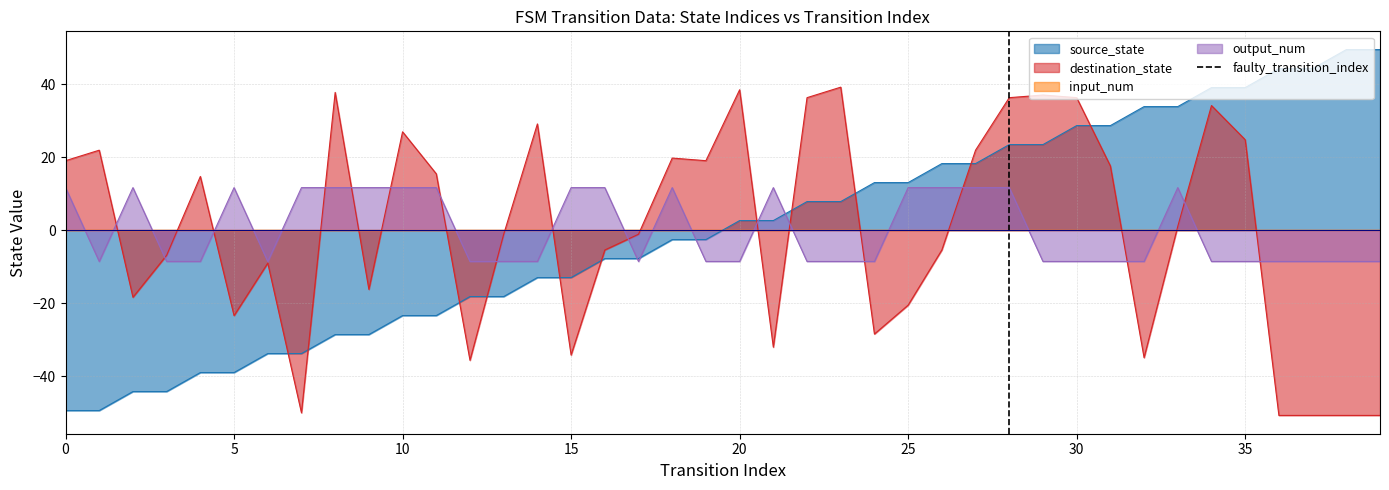

True or false: source_state and destination_state cross at least once.

True